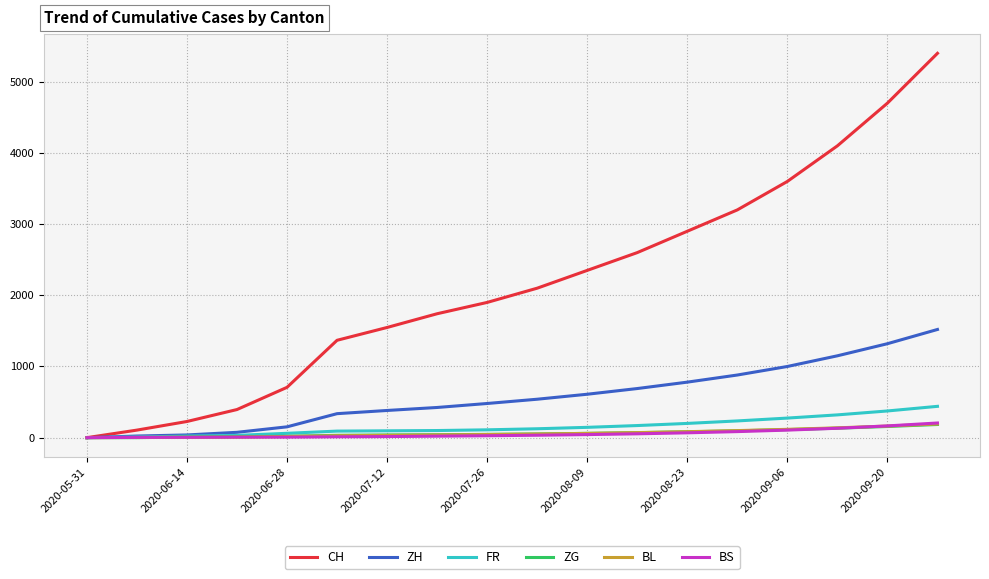

Which series has the widest spread of values?

CH